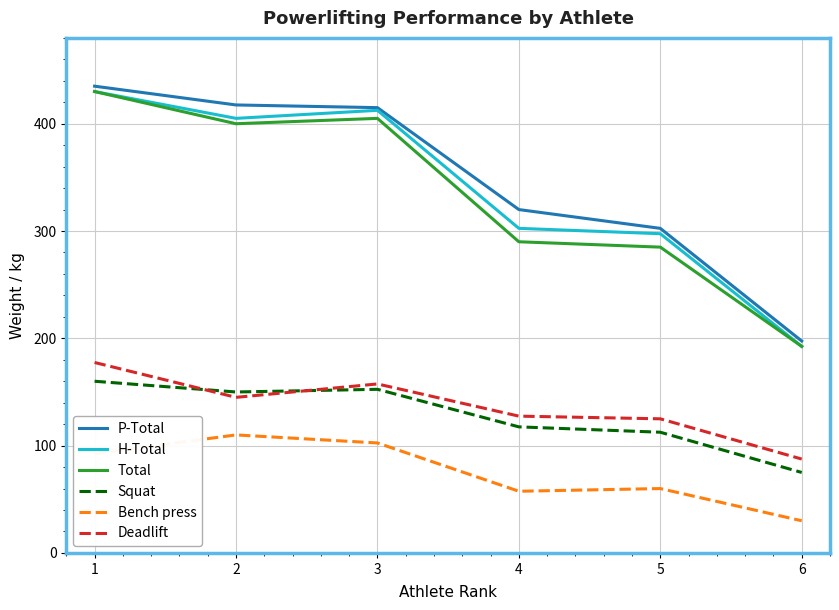

What is the difference between the highest and lowest values at 3?

312.5